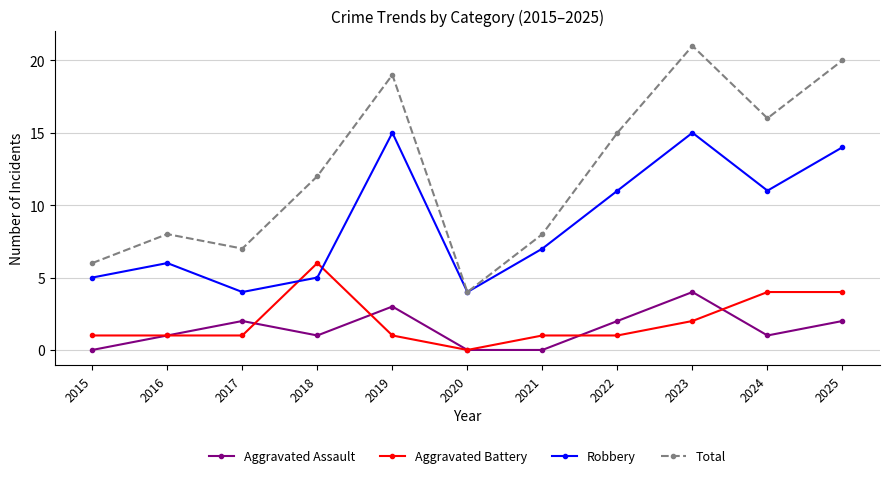

Reading left to right, list all the values displayed in this chart.

Aggravated Assault: 2015=0	2016=1	2017=2	2018=1	2019=3	2020=0	2021=0	2022=2	2023=4	2024=1	2025=2
Aggravated Battery: 2015=1	2016=1	2017=1	2018=6	2019=1	2020=0	2021=1	2022=1	2023=2	2024=4	2025=4
Robbery: 2015=5	2016=6	2017=4	2018=5	2019=15	2020=4	2021=7	2022=11	2023=15	2024=11	2025=14
Total: 2015=6	2016=8	2017=7	2018=12	2019=19	2020=4	2021=8	2022=15	2023=21	2024=16	2025=20